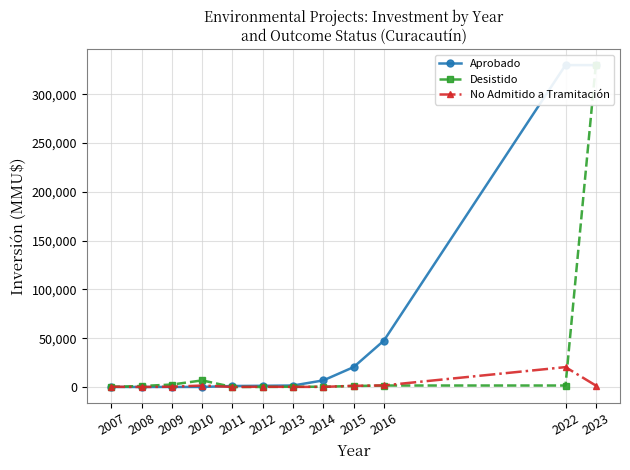

How many values in the No Admitido a Tramitación series are below 250?

5